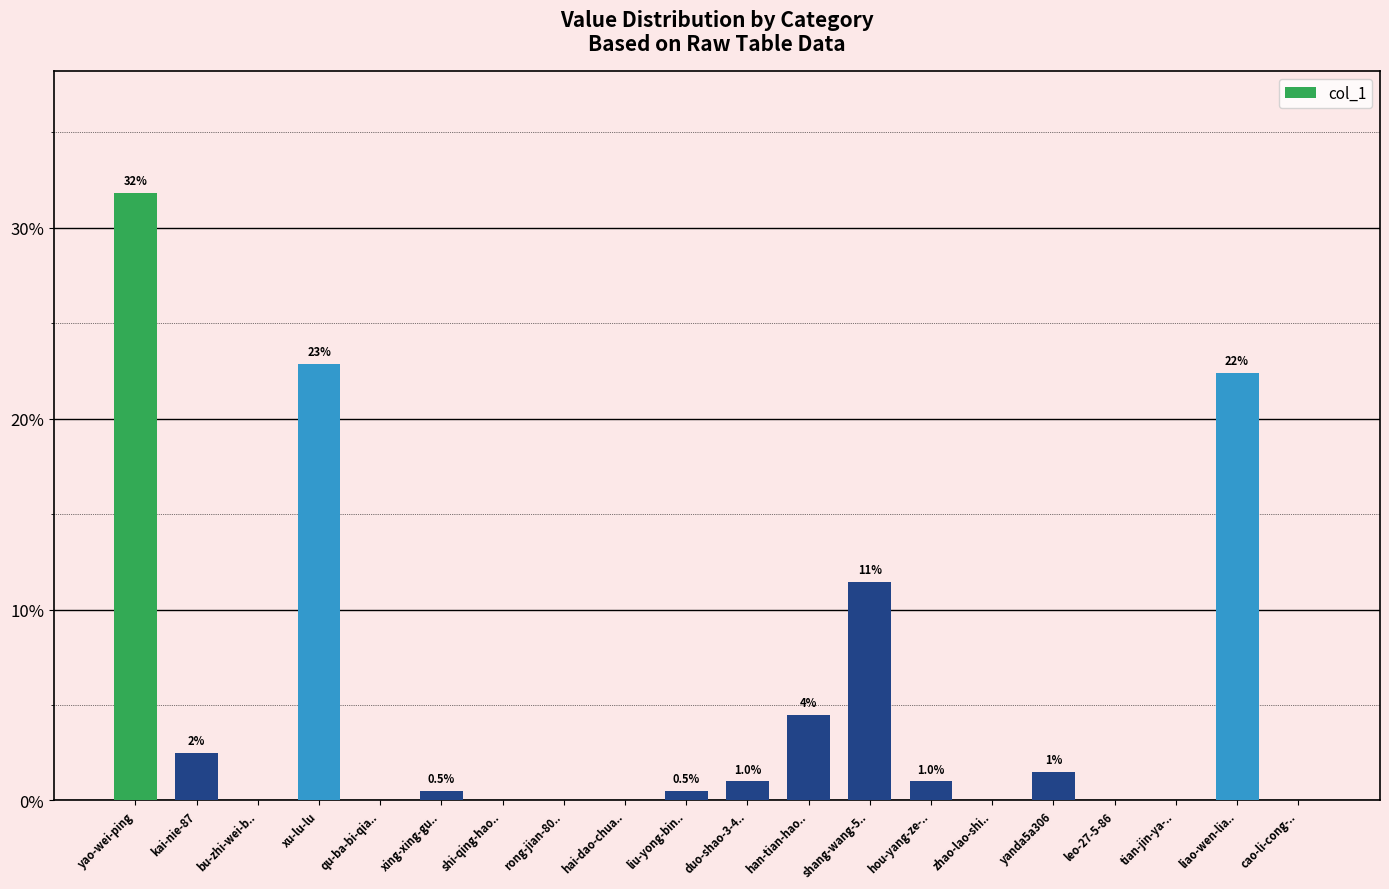

Reading left to right, list all the values displayed in this chart.

31.8	2.5	0.0	22.9	0.0	0.5	0.0	0.0	0.0	0.5	1.0	4.5	11.4	1.0	0.0	1.5	0.0	0.0	22.4	0.0